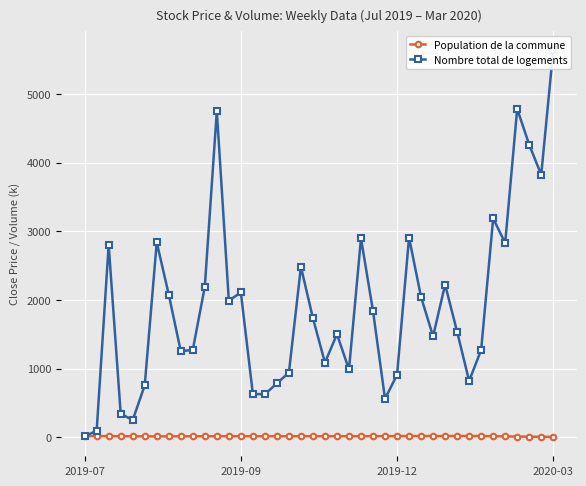

The Population de la commune series shows 31.5 at 28. True or false?

False